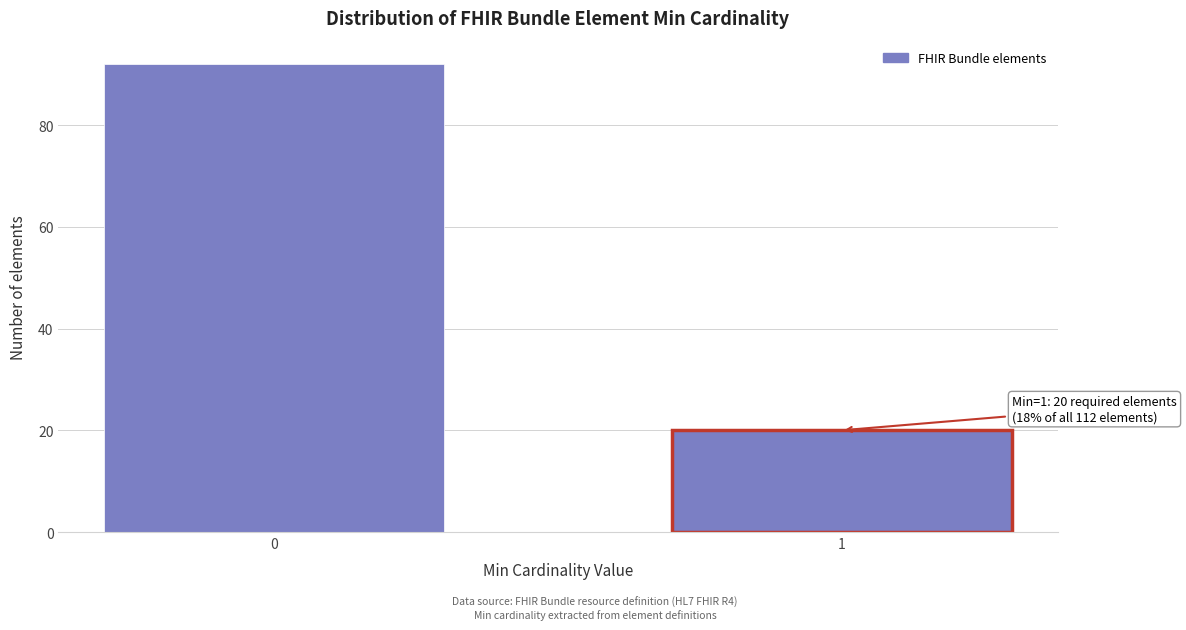

Reading right to left, extract all data points from this chart.

20	92